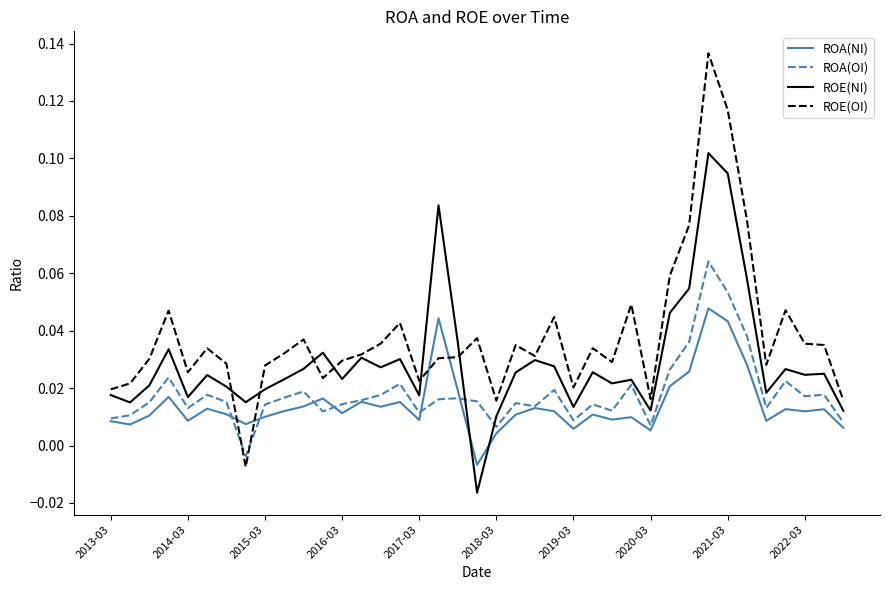

Does the chart display data point markers on the line(s)?

No